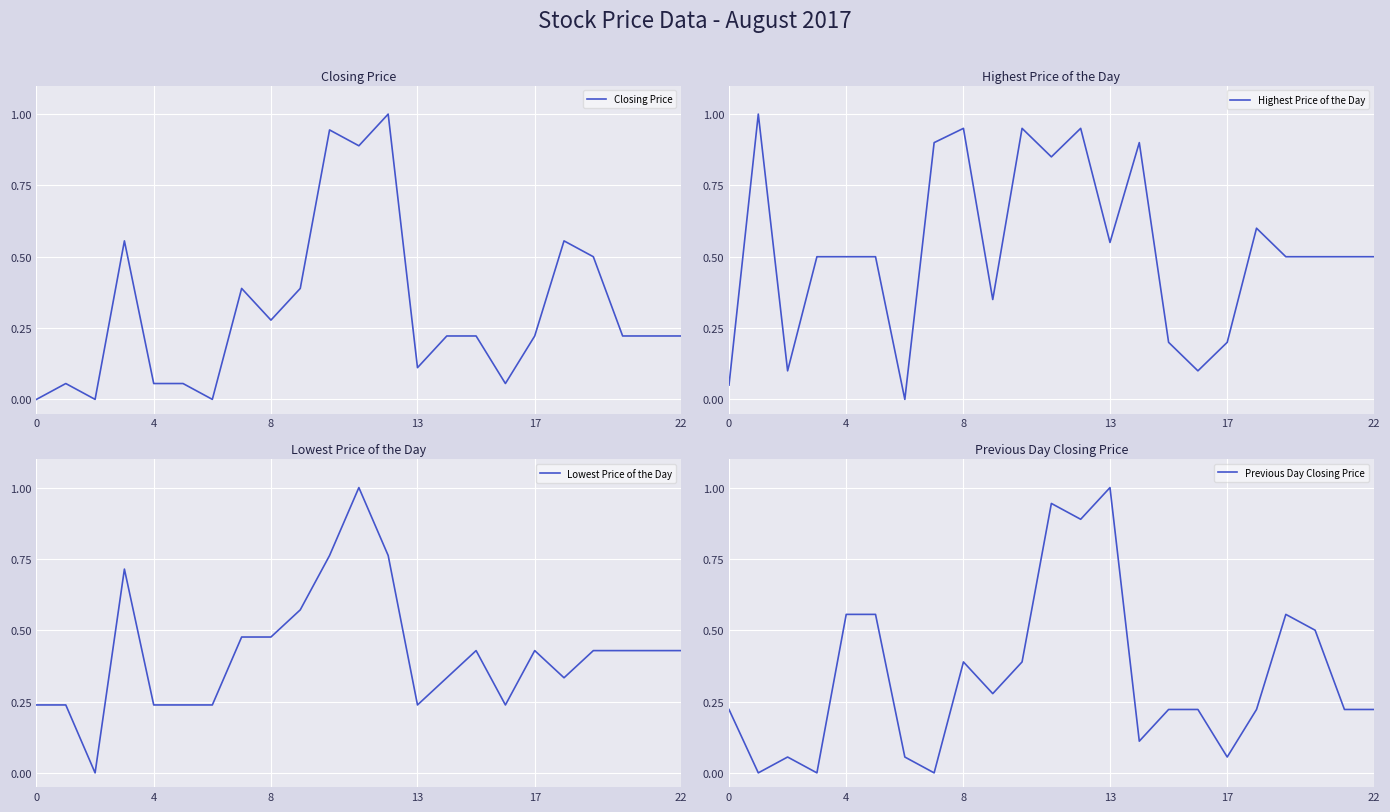

How many lines are shown in the chart?

4